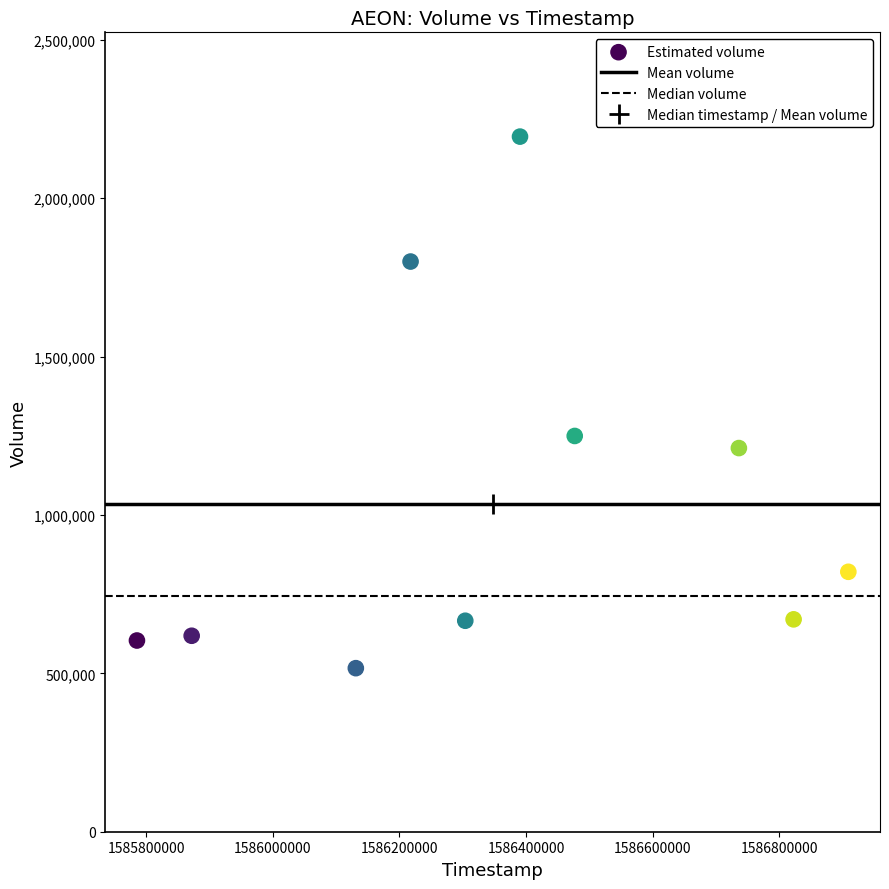

What is the range of Y values (max minus min)?

1678000